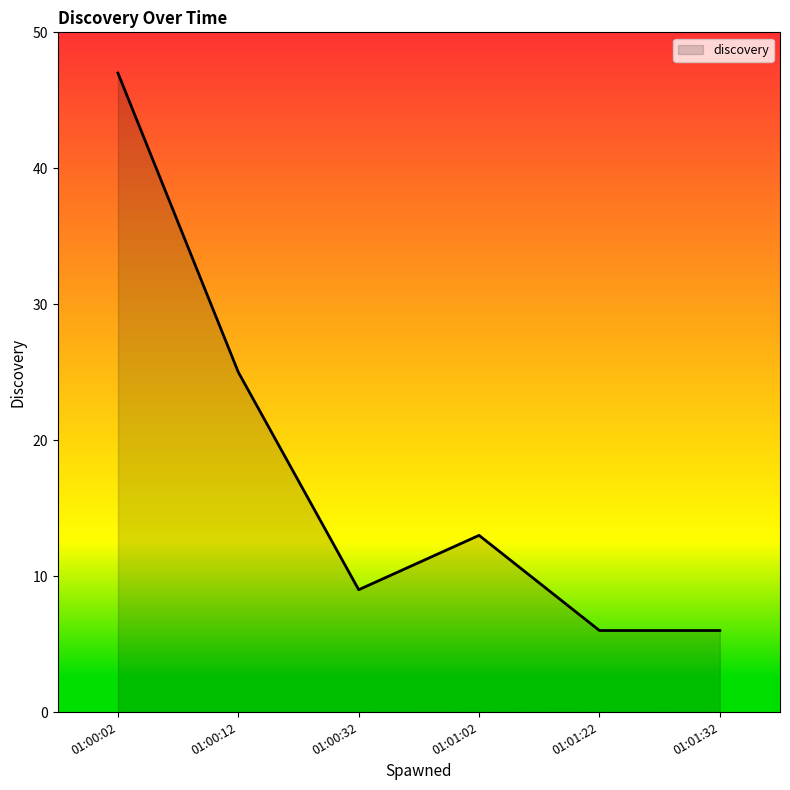

True or false: the data has more than 0 interior local peaks.

True